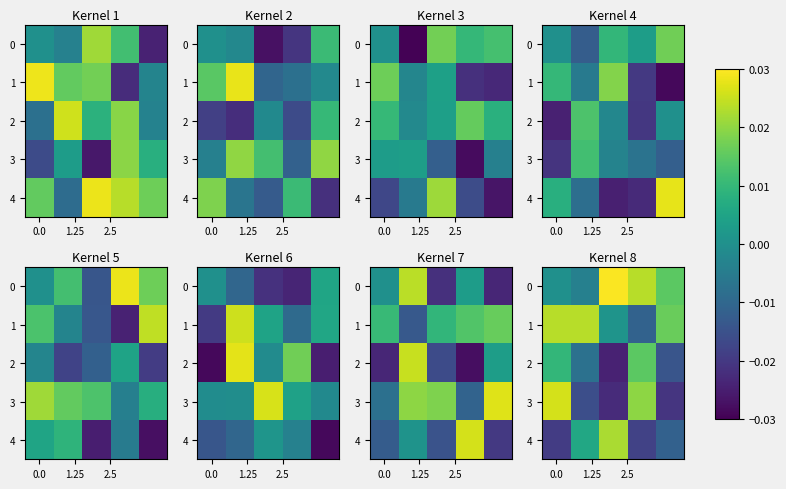

How many data points does each series have?

5